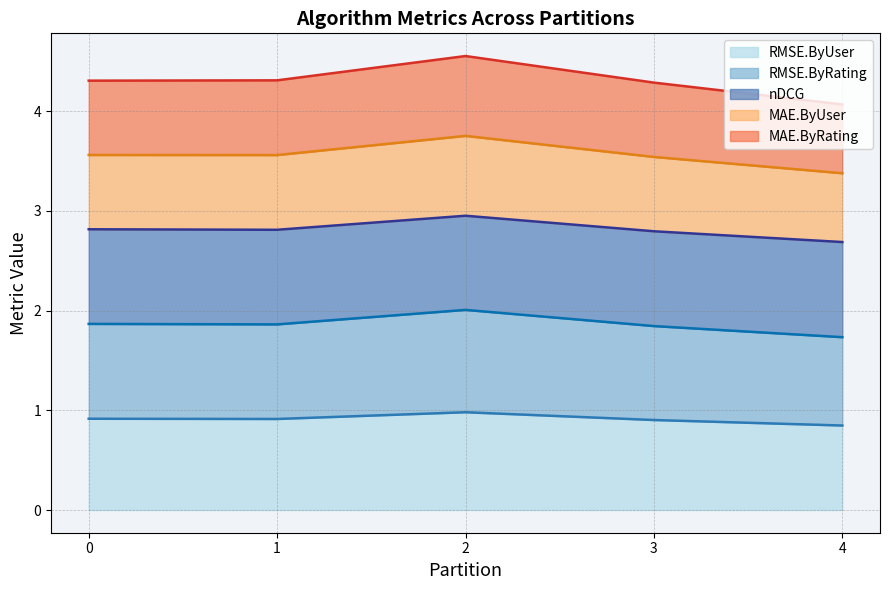

At how many categories does at least one series exceed 1?

5